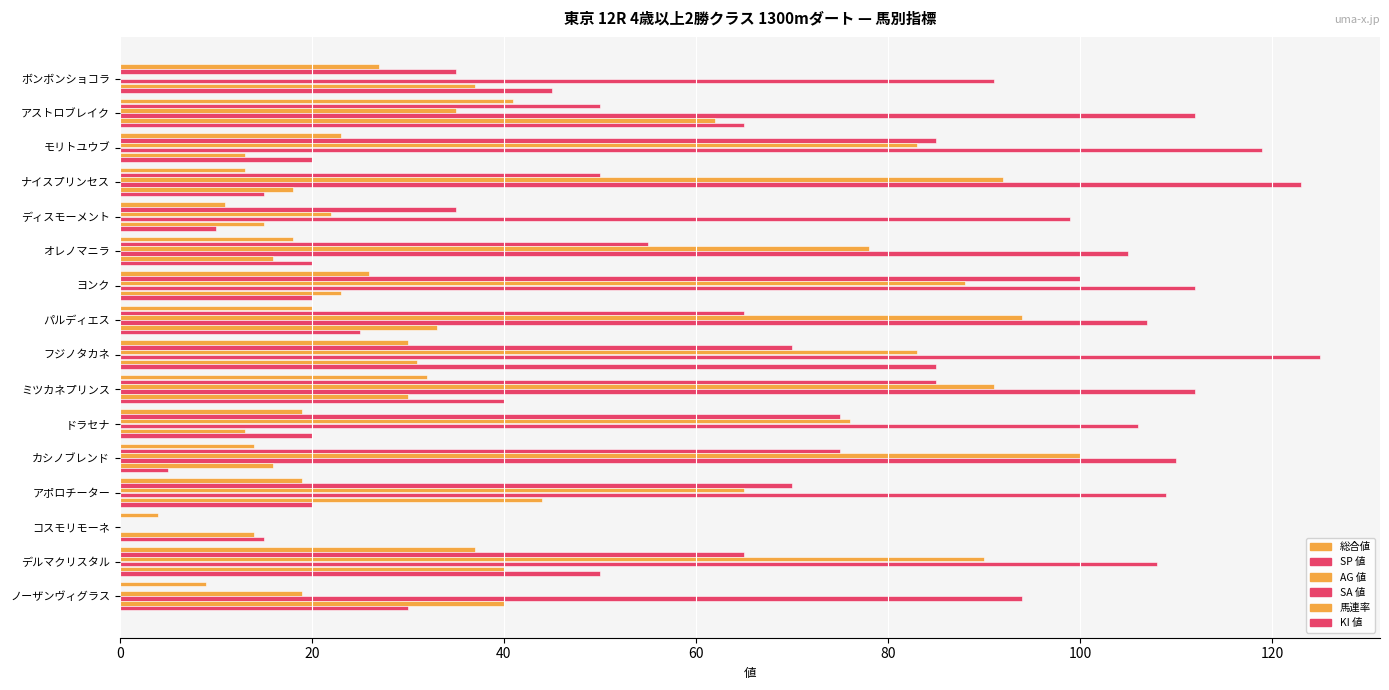

Count the number of data series in this chart.

6